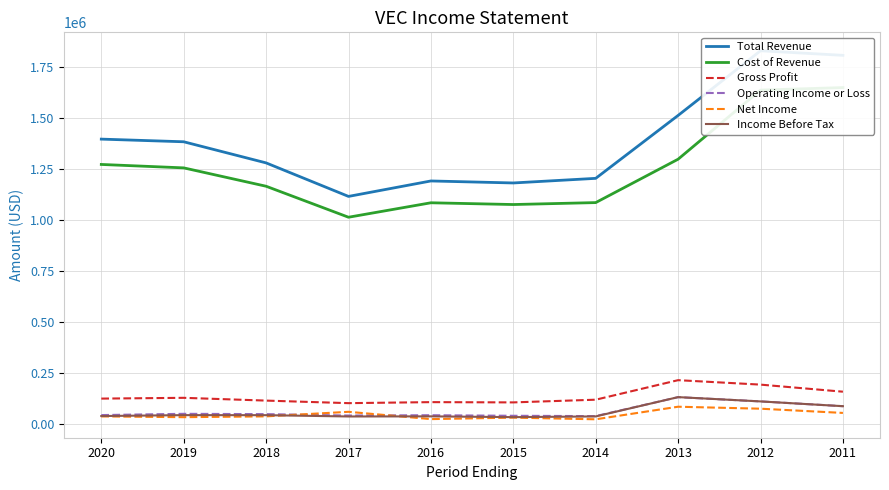

What is the greatest value displayed?

1828400